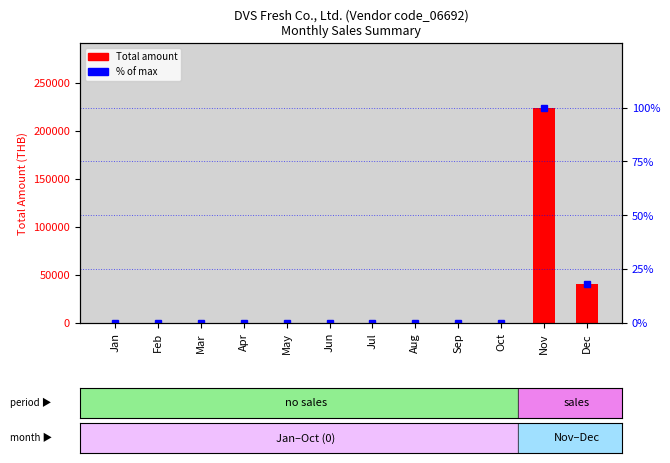

The % of max series shows 0.0 at May. True or false?

True